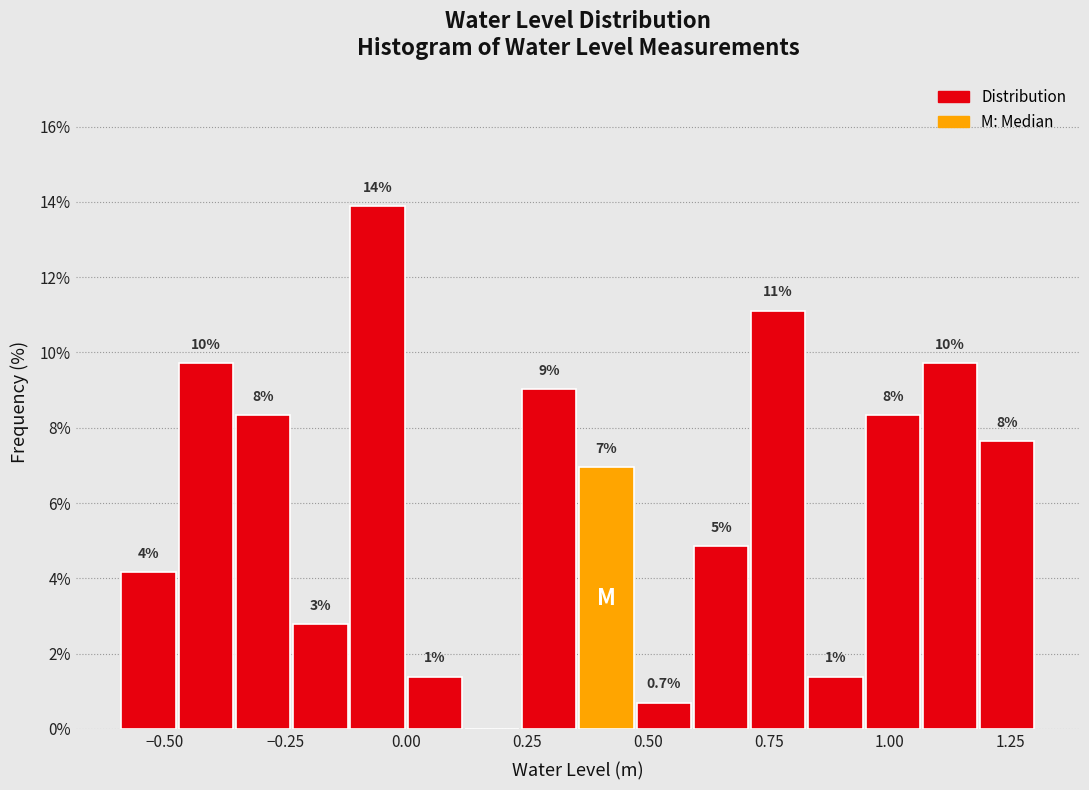

Around what value on the x-axis is the tallest bar? Give the approximate position of its centre, as read against the axis.

-0.05